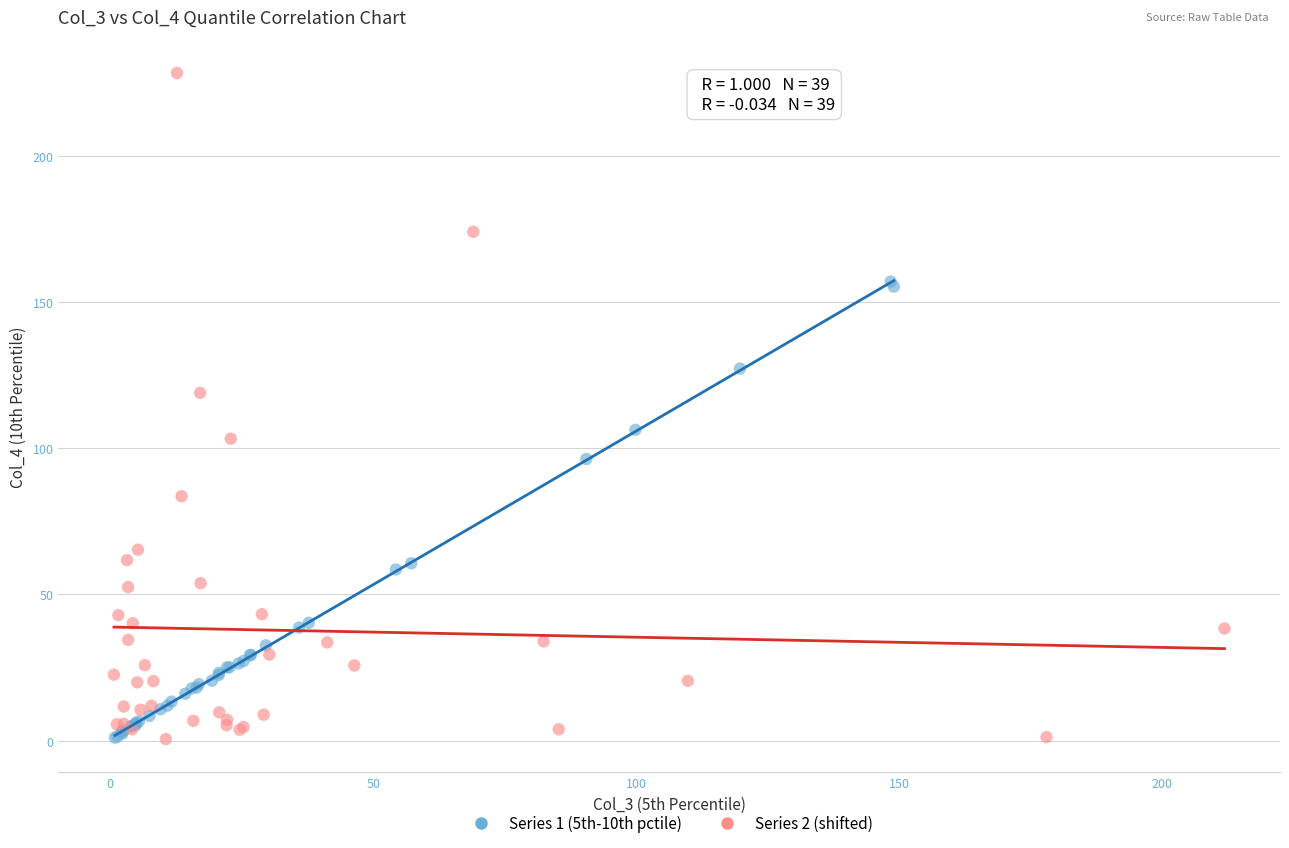

What are all the series names shown in the legend?

Series 1 (5th-10th pctile), Series 2 (shifted)